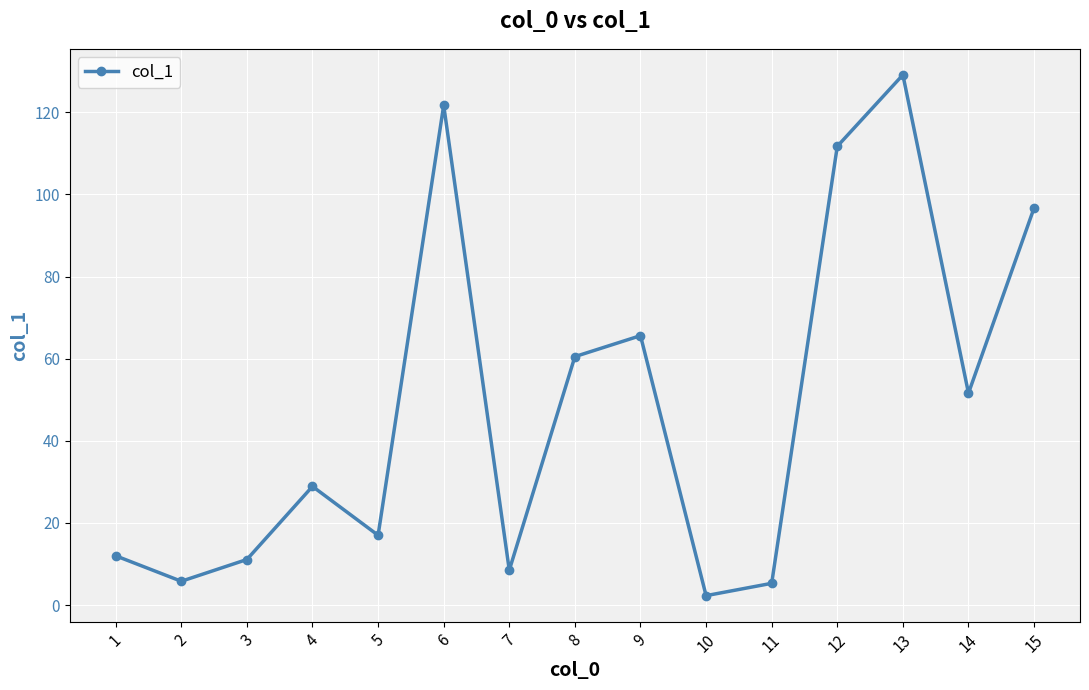

Read the value at 1.

12.0